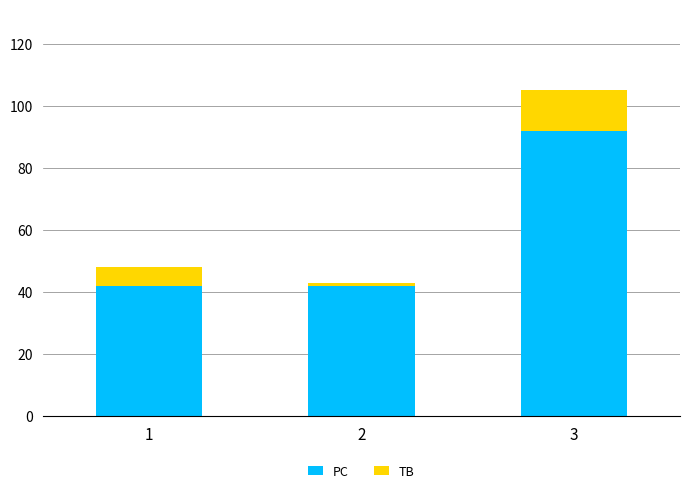

At which label does PC reach its peak?

3